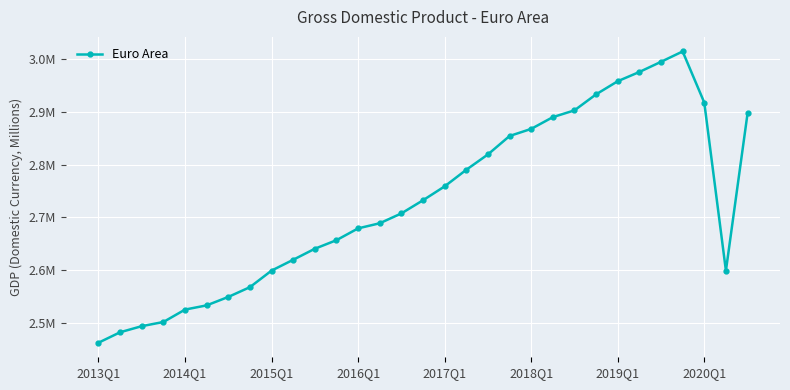

Is this an area chart (filled region under the line)?

No